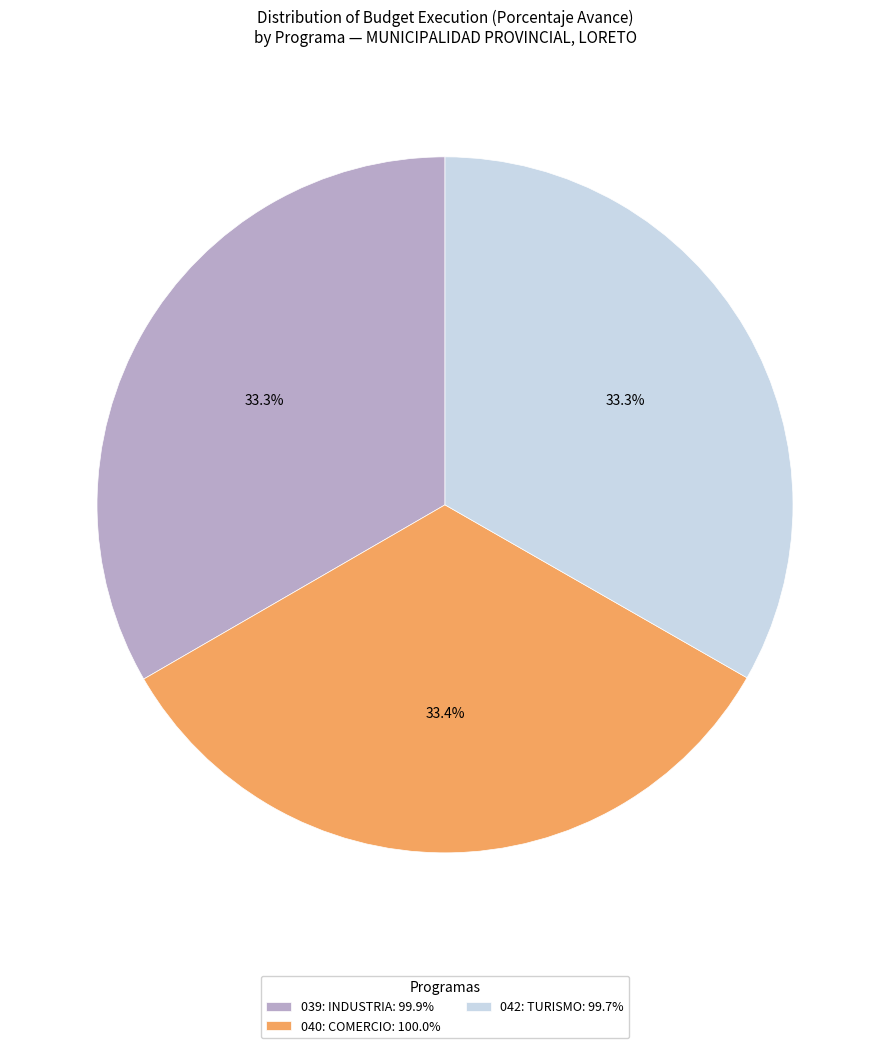

Count the number of slices in the pie.

3